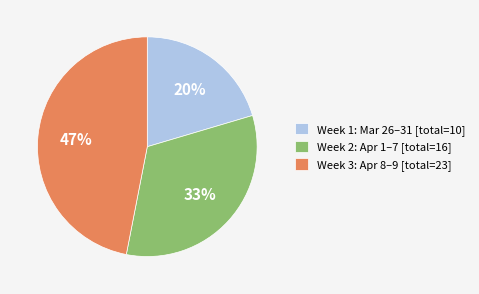

To the nearest percent, what is the average slice percentage?

33%